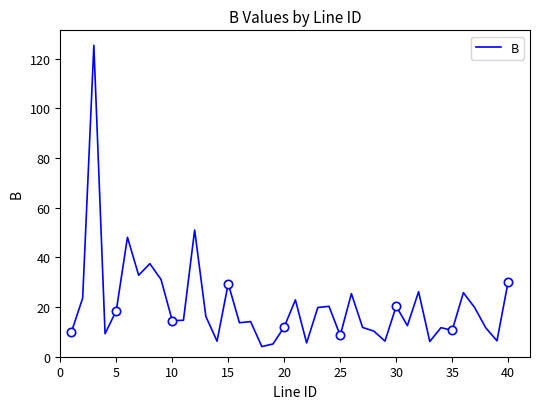

How many distinct data groups are displayed?

1